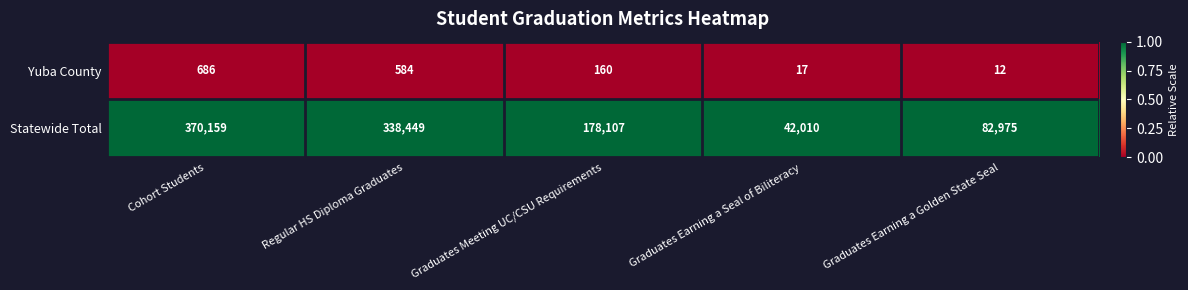

Is it true that Statewide Total equals 37037 at Graduates Earning a Golden State Seal?

False